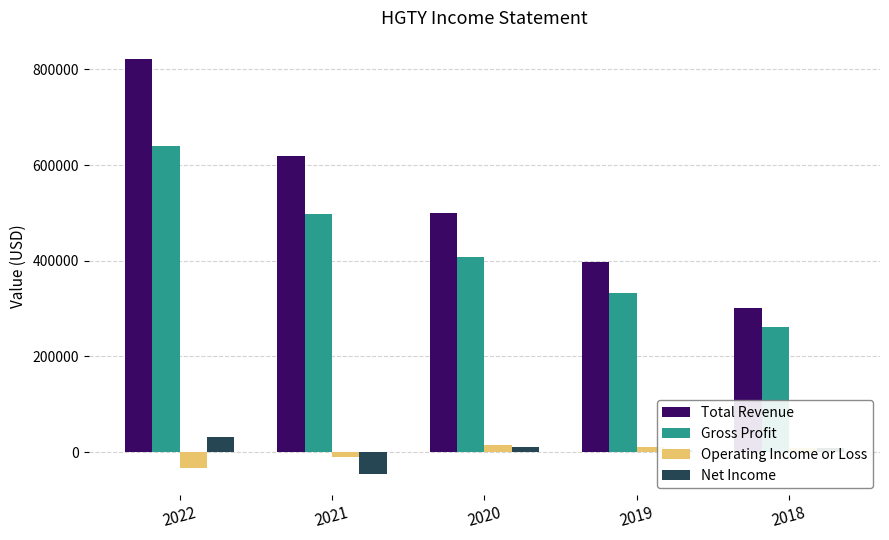

At which category is the sum across all series the highest?

2022